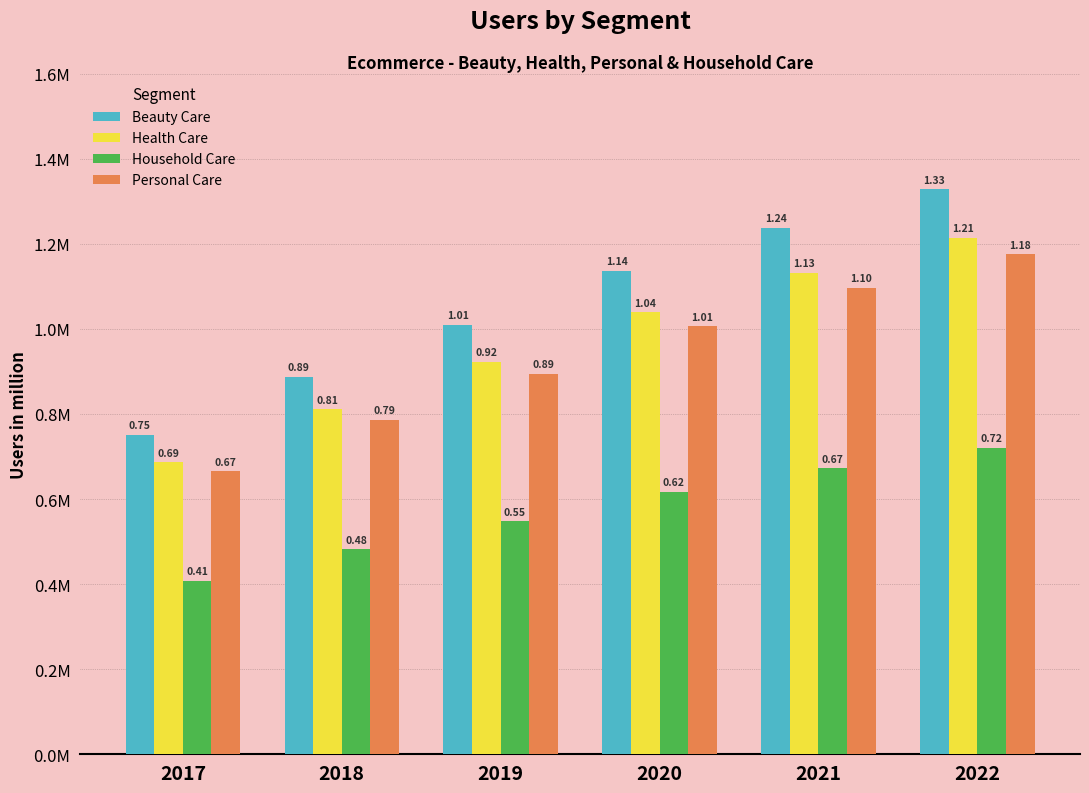

Which series changed the most between 2020 and 2021?

Beauty Care